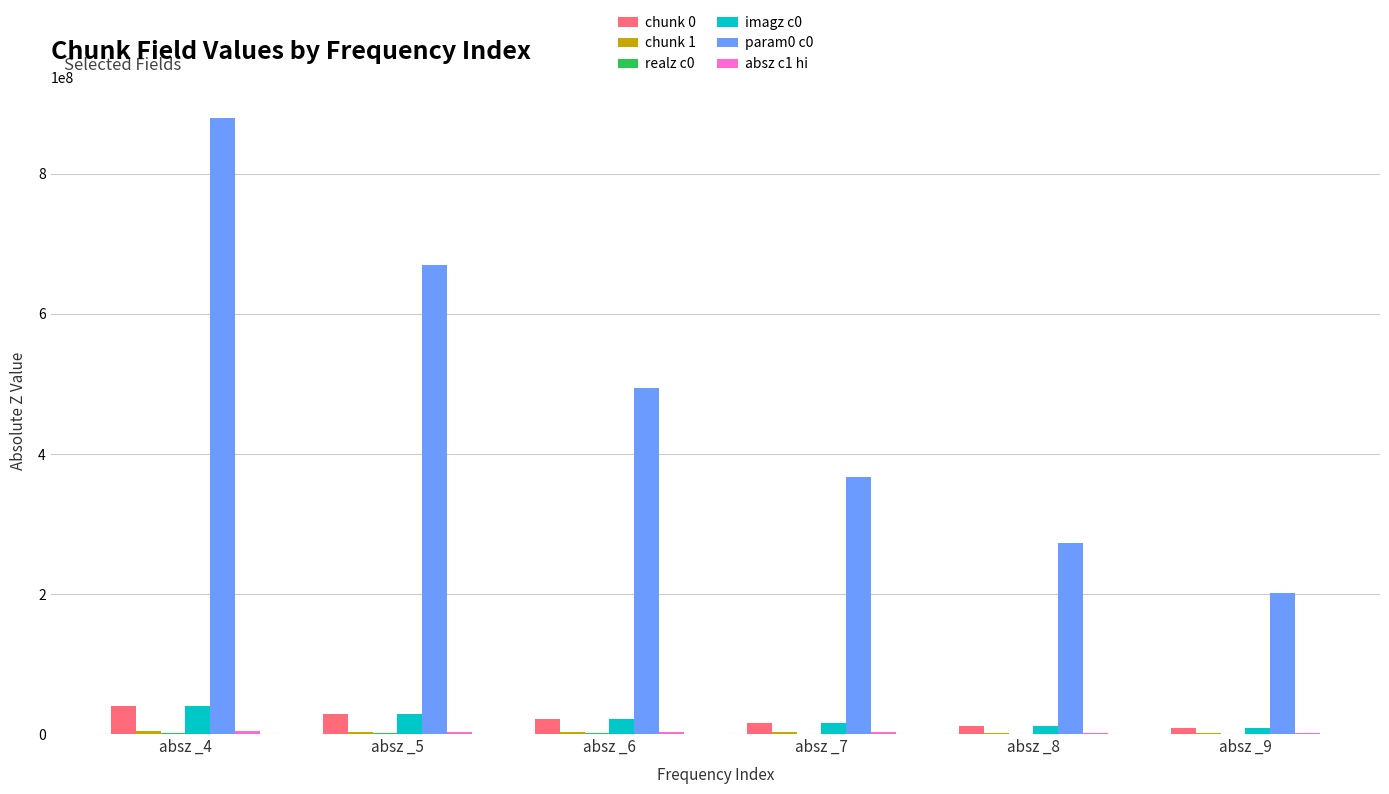

At which category is the sum across all series the highest?

absz _4